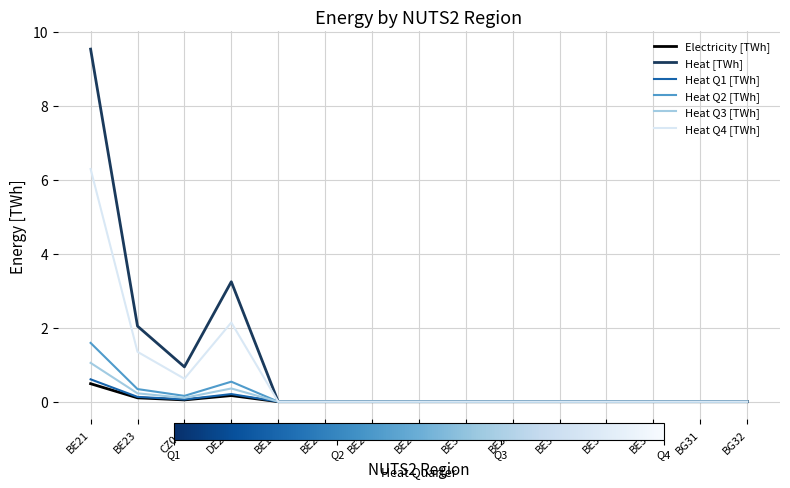

At which category is the sum across all series the highest?

BE21